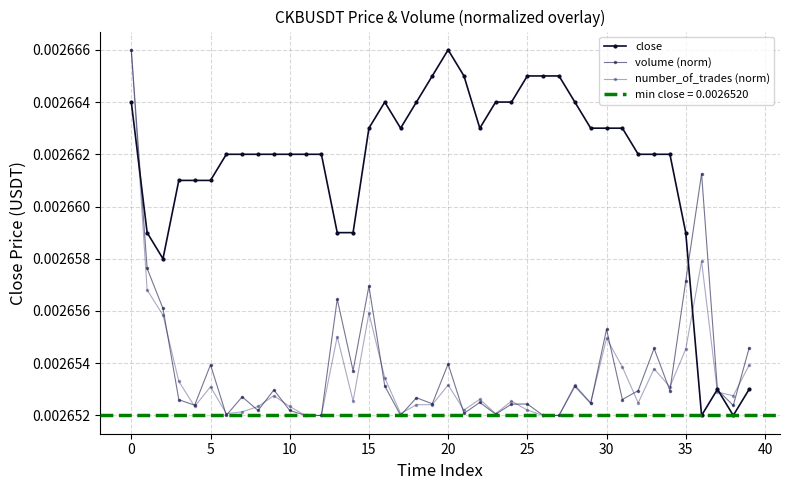

Is the value of volume (norm) at 31 greater than the value of close at 23?

No